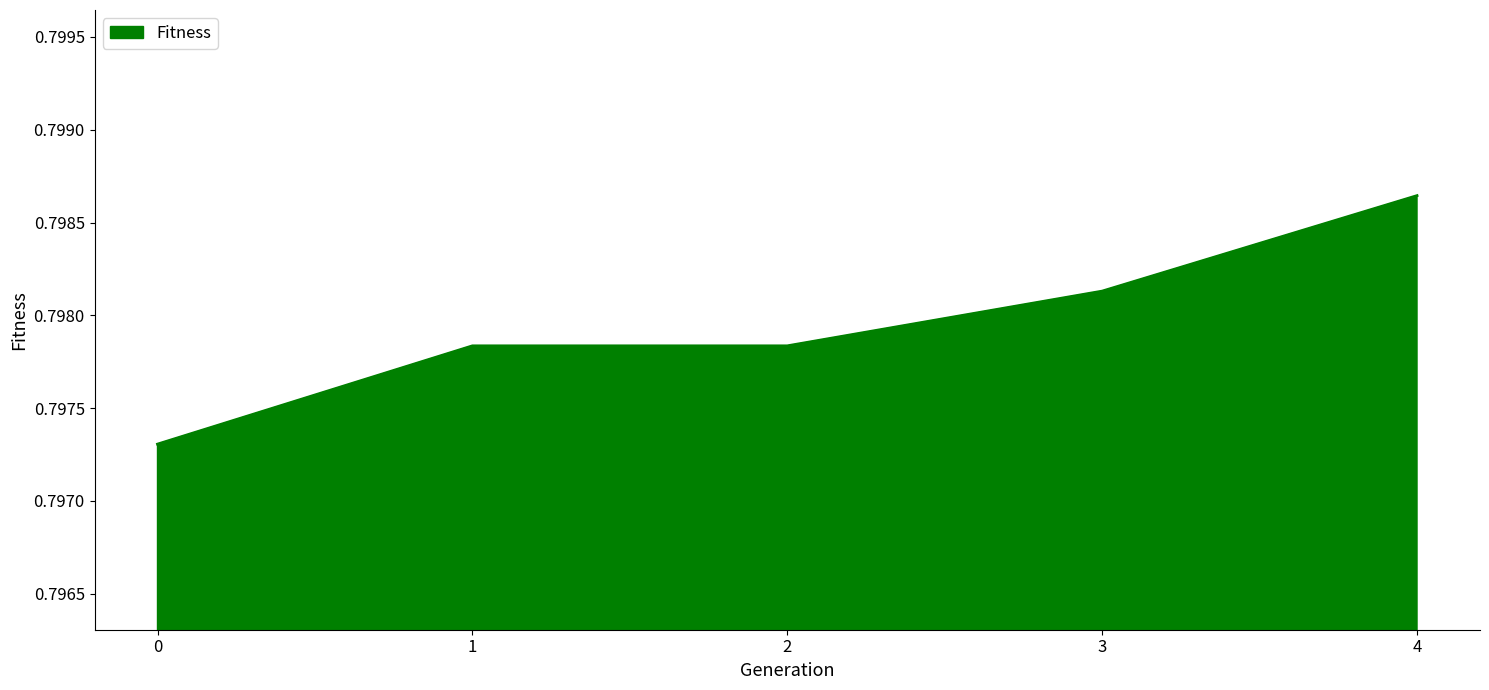

How many categories are shown in the chart?

5